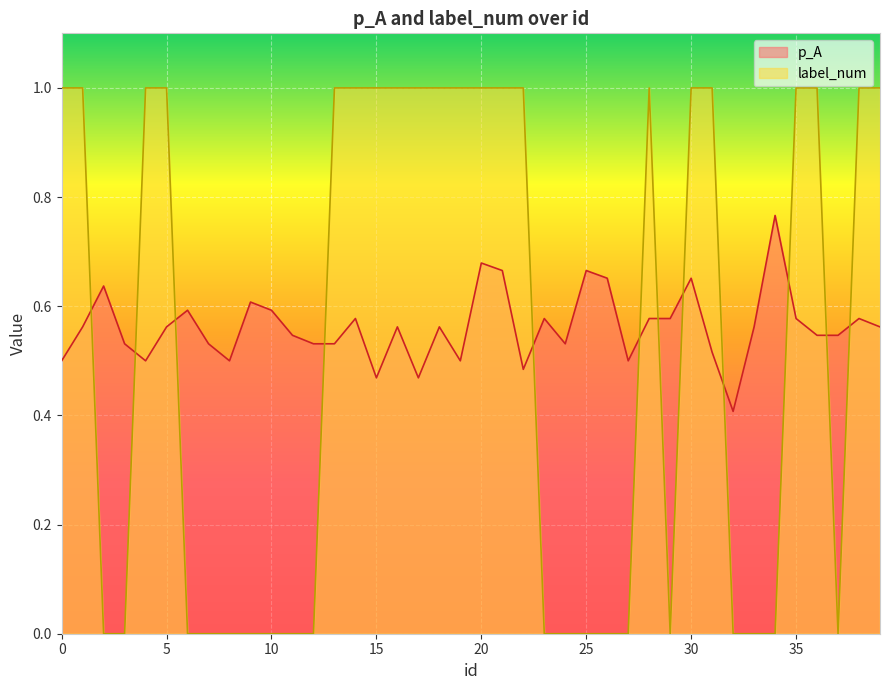

In label_num, how many points are higher than both neighbors (excluding endpoints)?

1